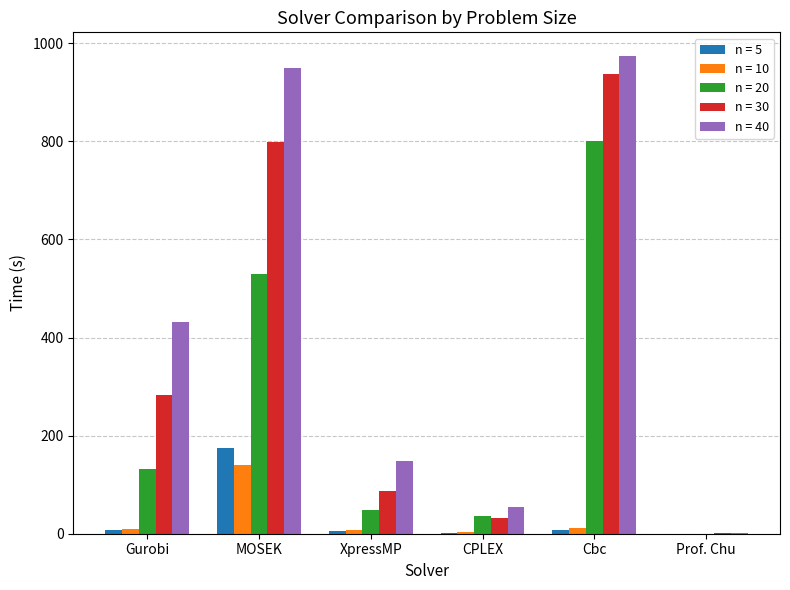

True or false: n = 40 has a value of 0.7 at Prof. Chu.

True